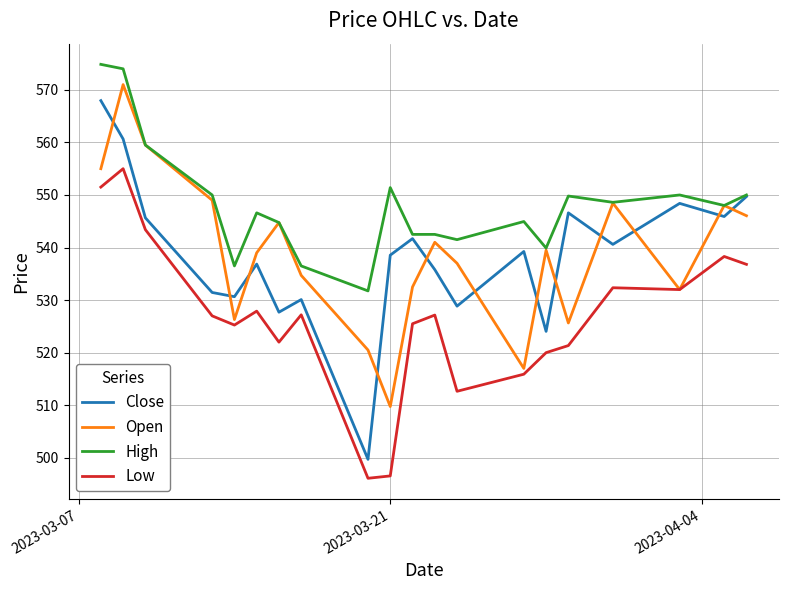

What is the smallest value displayed?

496.1